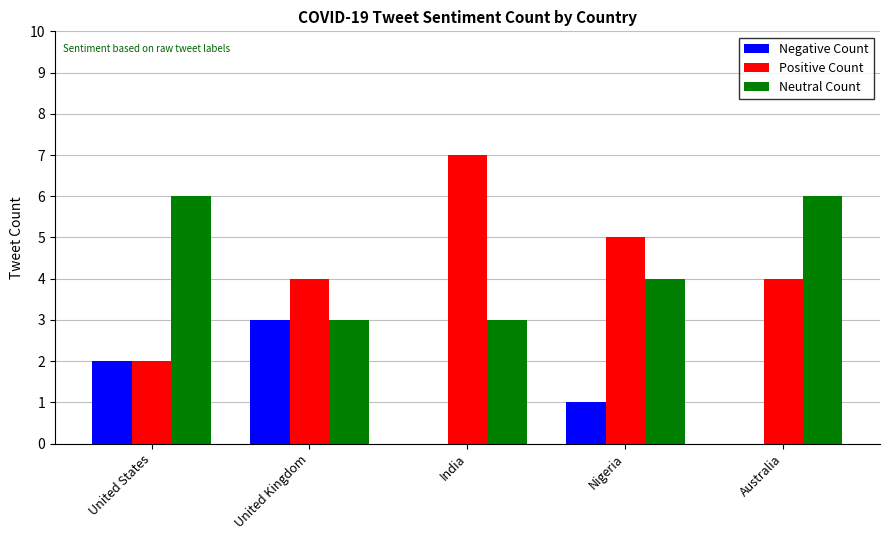

Is the value of Neutral Count at India greater than the value of Positive Count at United Kingdom?

No